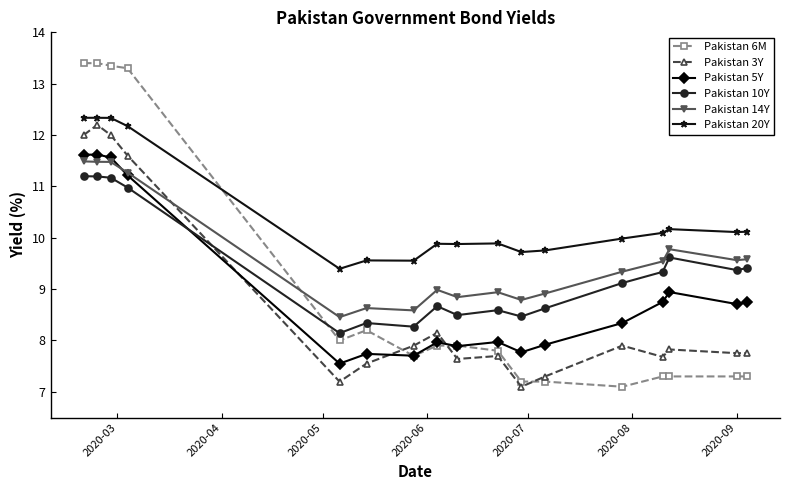

How many data points does each series have?

17